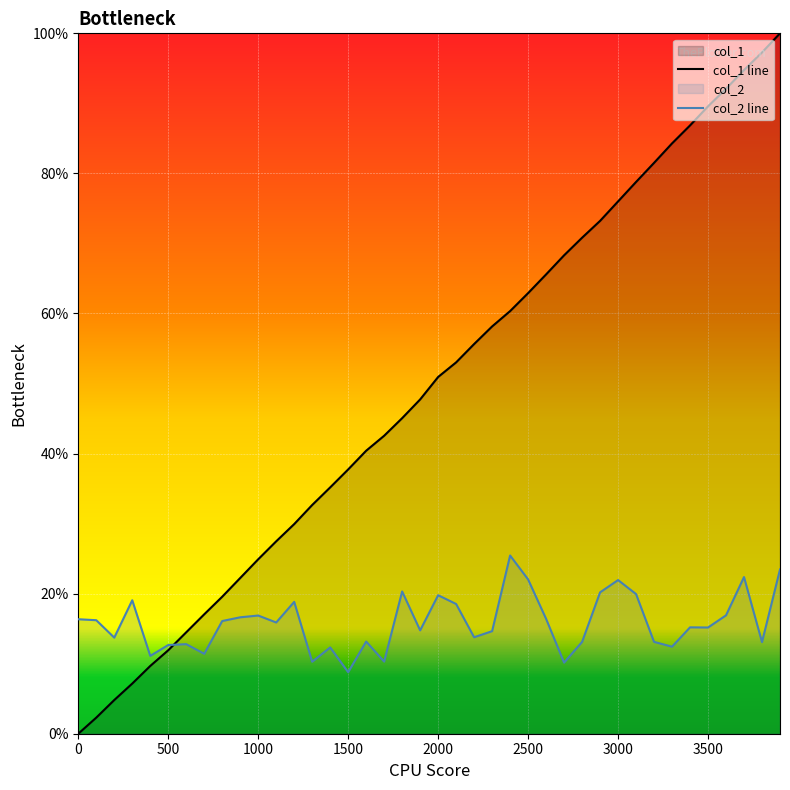

Where do col_2 and col_1 first cross each other?

500 and 600